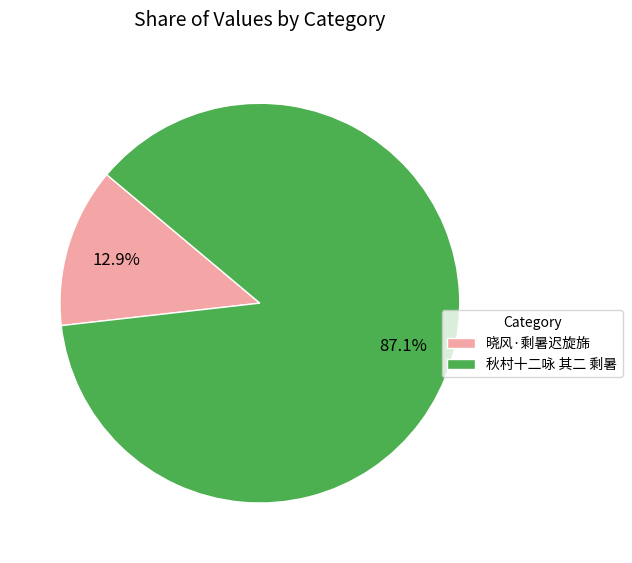

Count the number of slices in the pie.

2